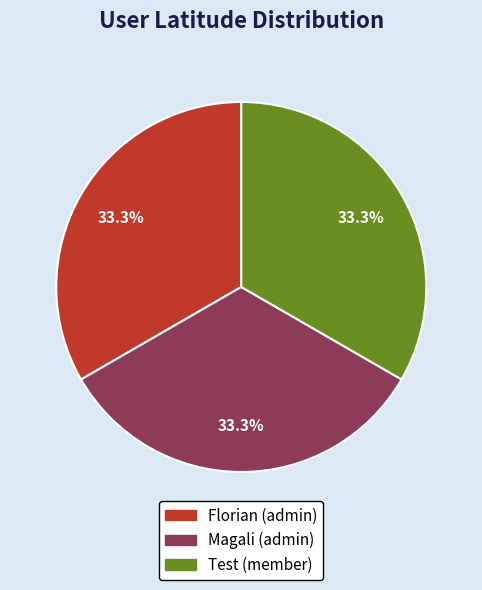

To the nearest percent, what is the average slice percentage?

33%